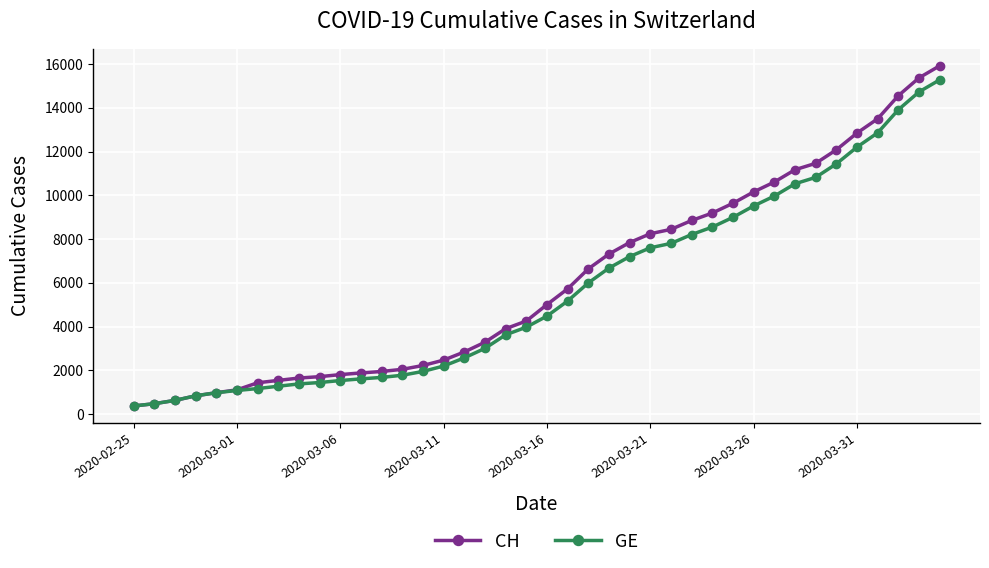

What is the minimum value shown in the chart?

375